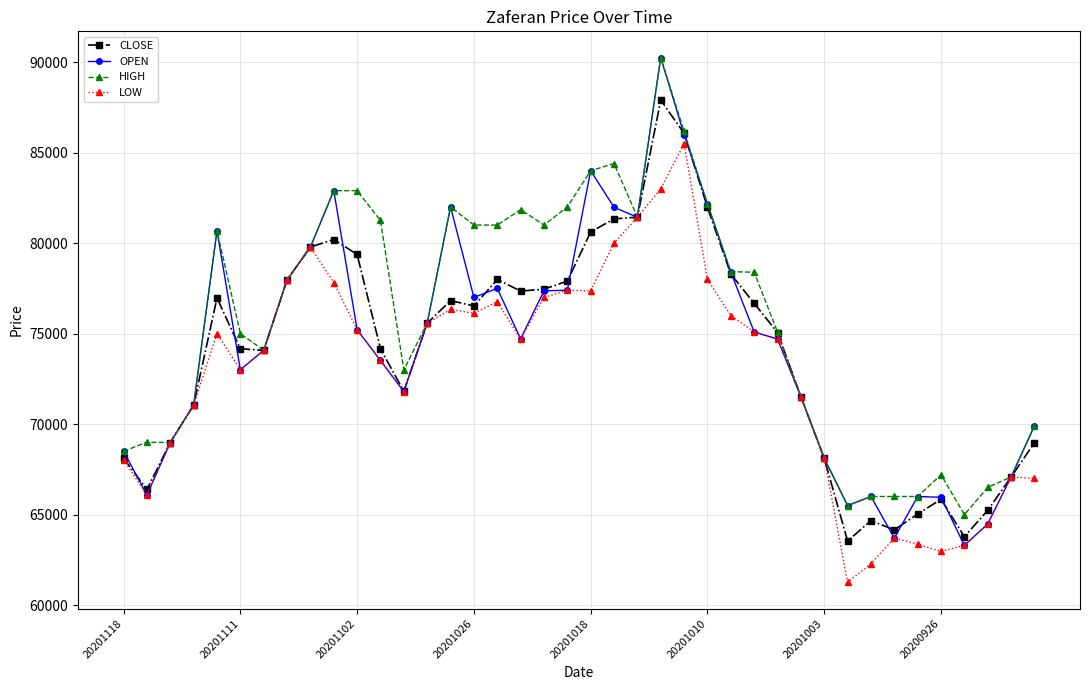

Which series has the largest total across all categories?

HIGH